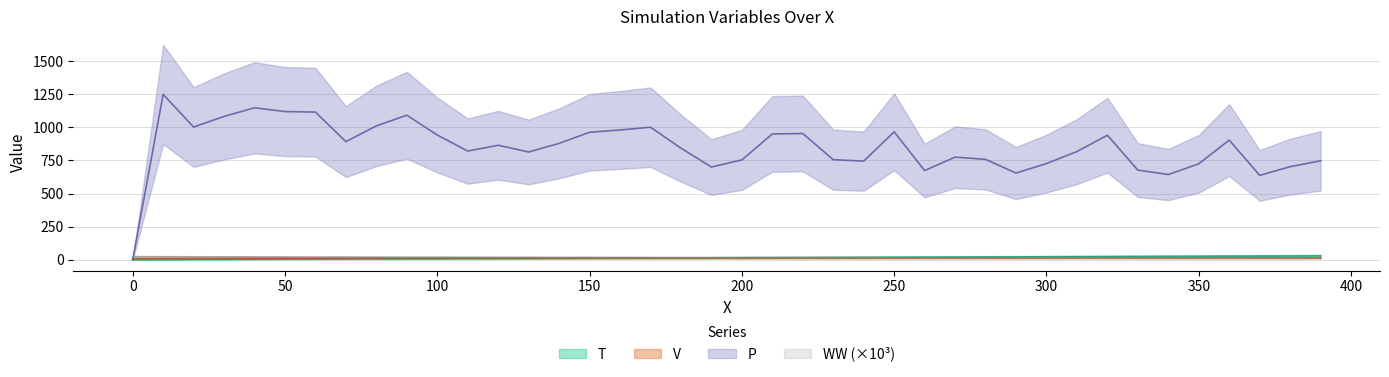

What is the sum of all WW values?

703.1